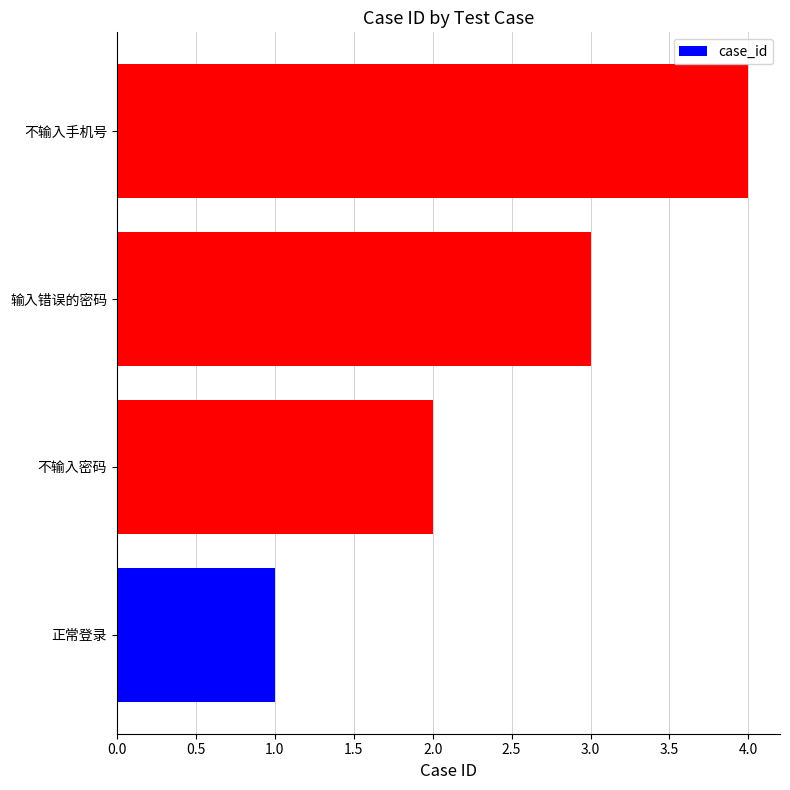

True or false: the data shows 2 at 不输入密码.

True